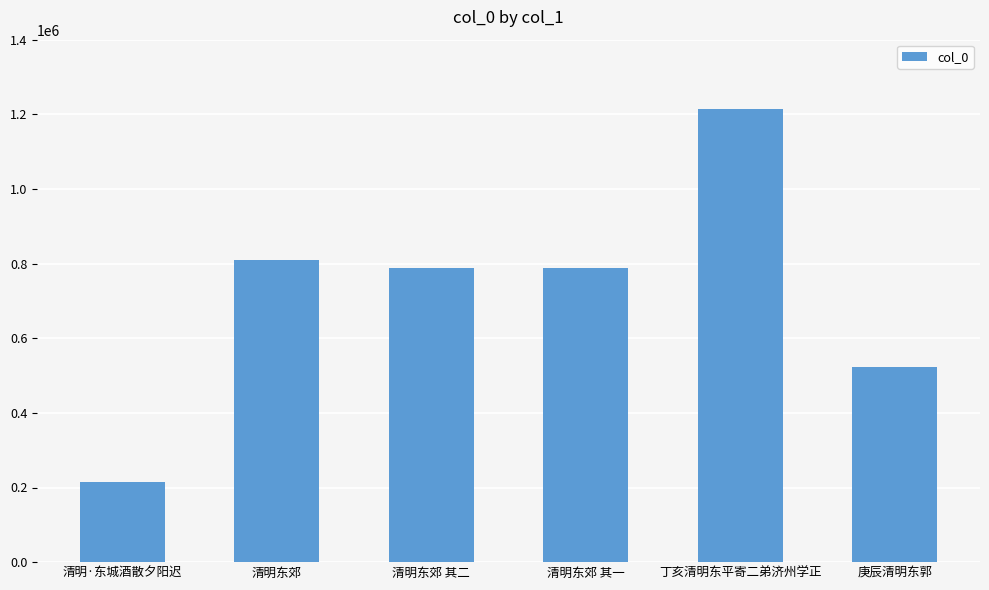

What is the label of the 6th bar from the right?

清明·东城酒散夕阳迟